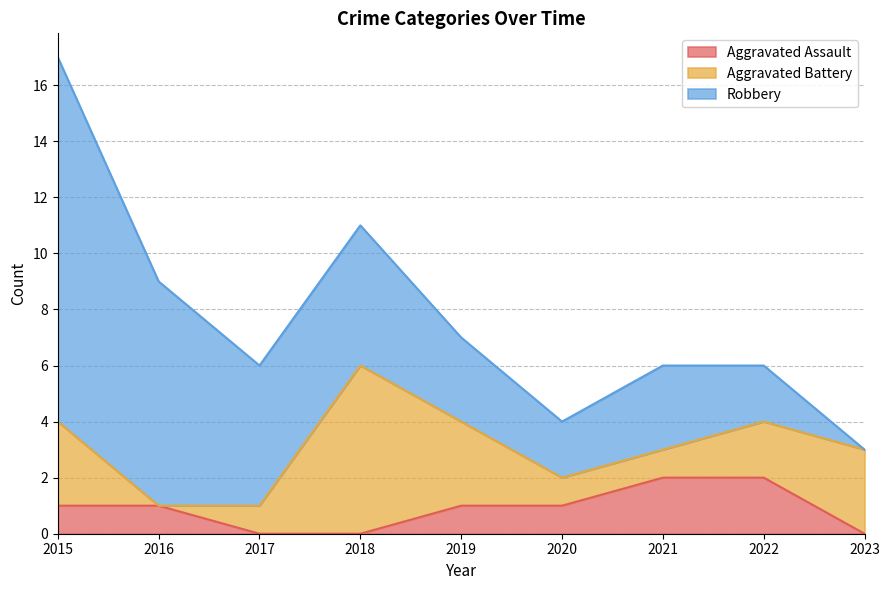

True or false: Aggravated Assault and Robbery intersect in this chart.

False